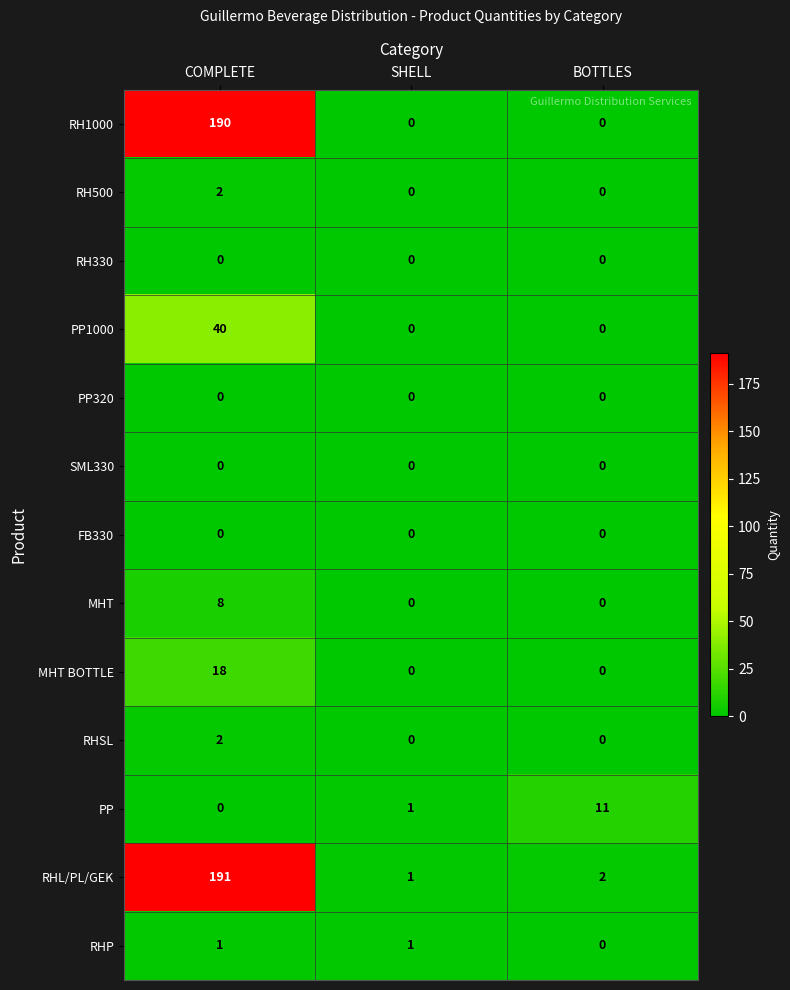

What is the spread (max minus min) of values at SHELL?

1